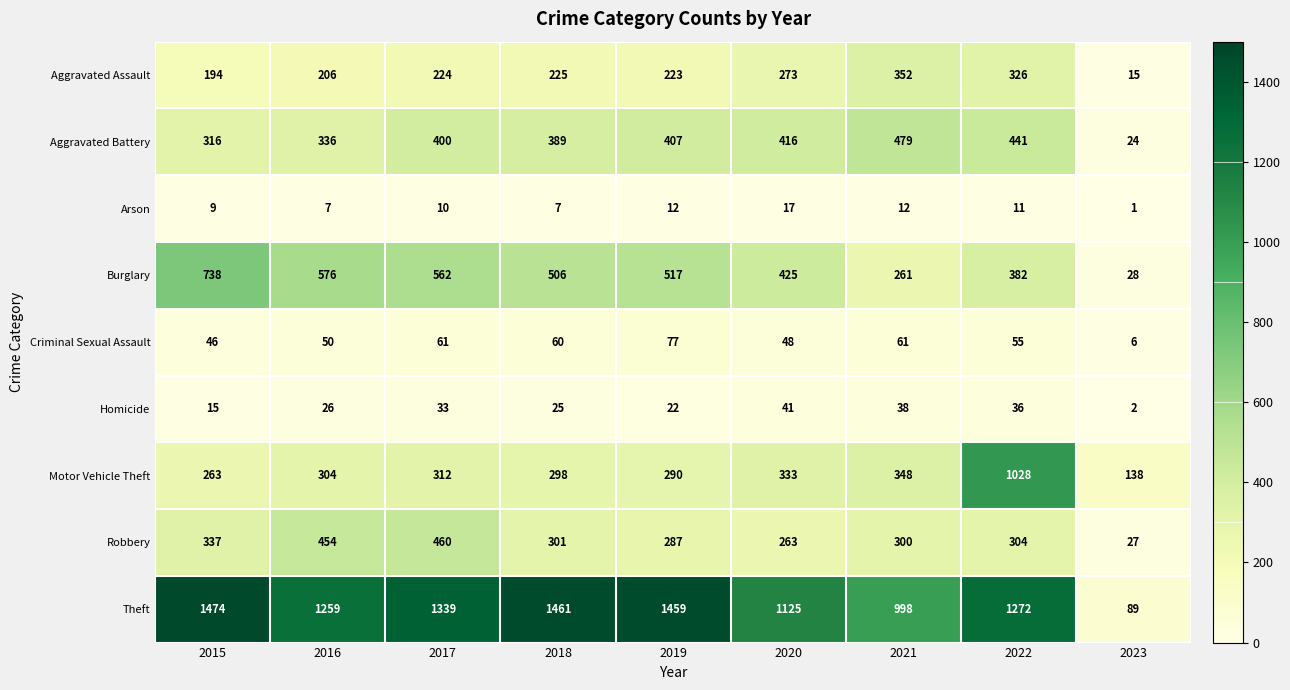

What is the total value across all series at 2022?

3855